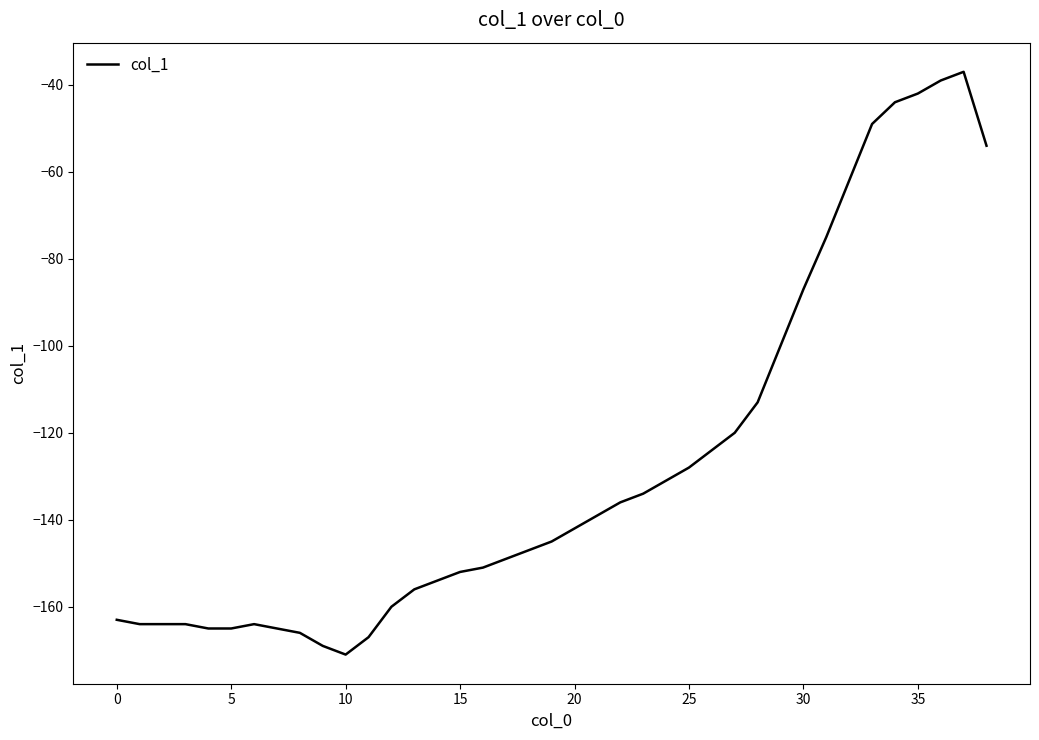

Reading left to right, extract all data points from this chart.

-163	-164	-164	-164	-165	-165	-164	-165	-166	-169	-171	-167	-160	-156	-154	-152	-151	-149	-147	-145	-142	-139	-136	-134	-131	-128	-124	-120	-113	-100	-87	-75	-62	-49	-44	-42	-39	-37	-54